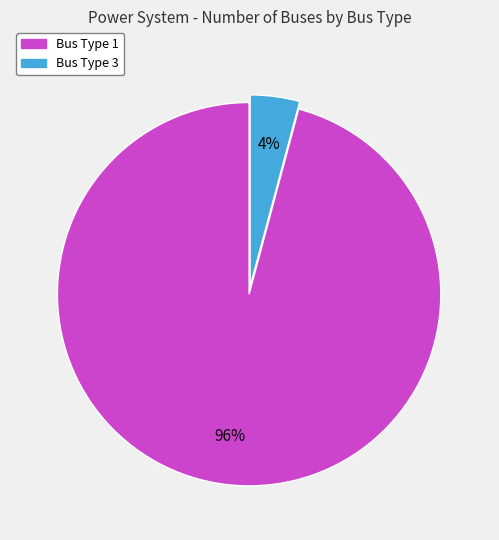

To the nearest percent, what is the average slice percentage?

50%